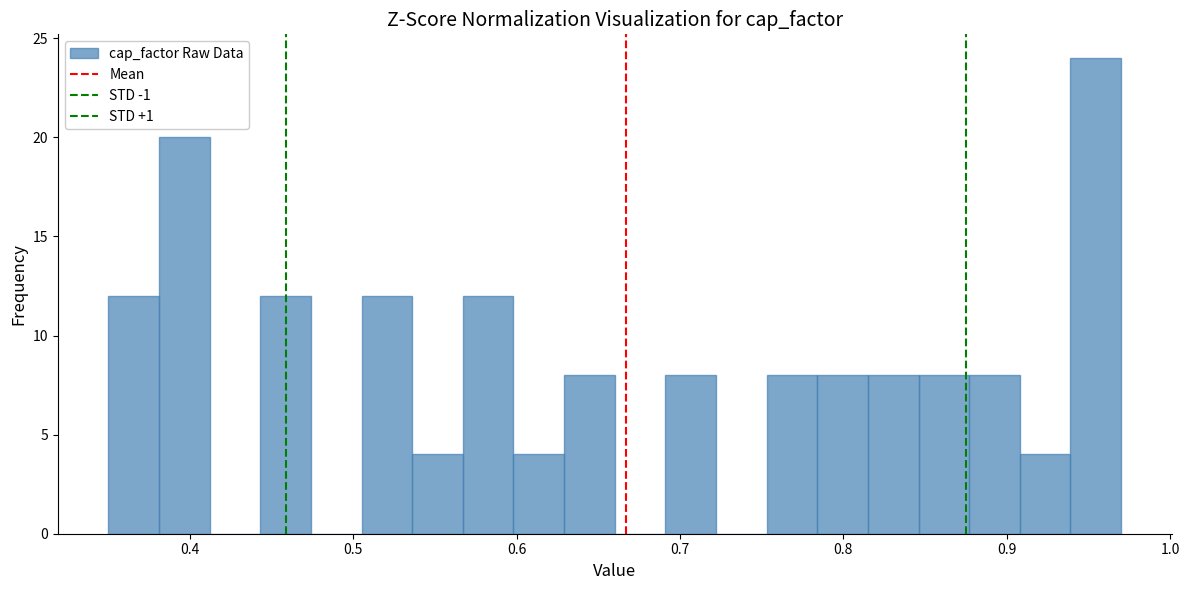

Around what value on the x-axis is the tallest bar? Give the approximate position of its centre, as read against the axis.

0.95